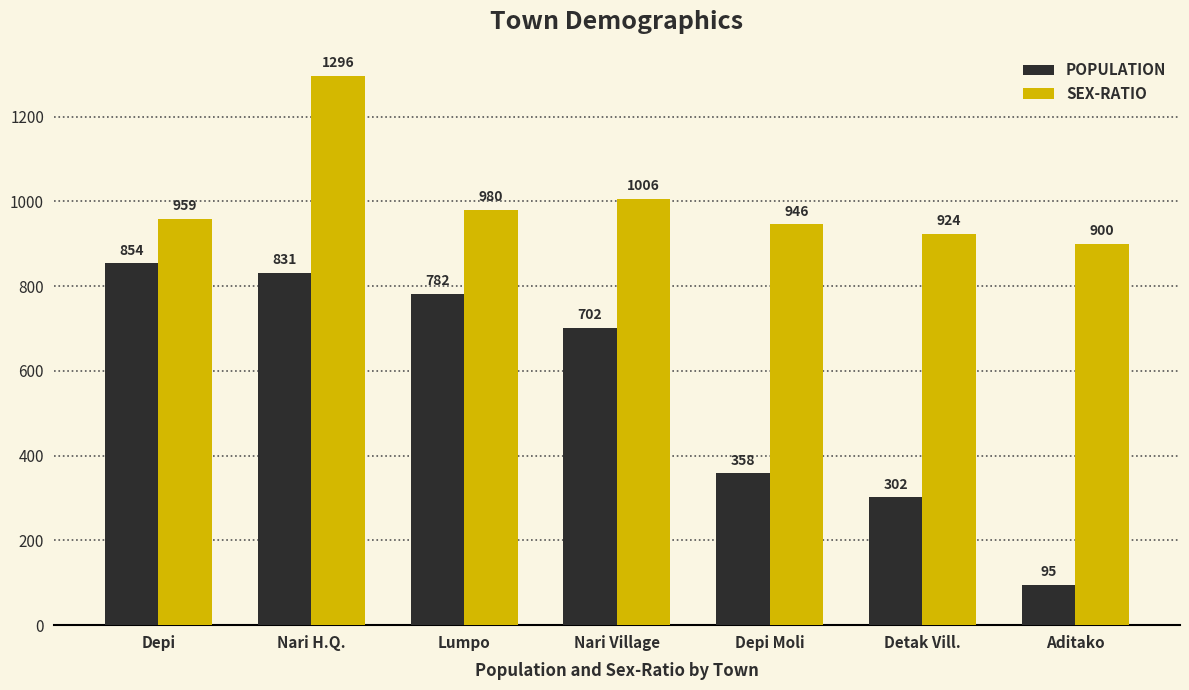

Rank the series by their average value, from lowest to highest.

POPULATION, SEX-RATIO